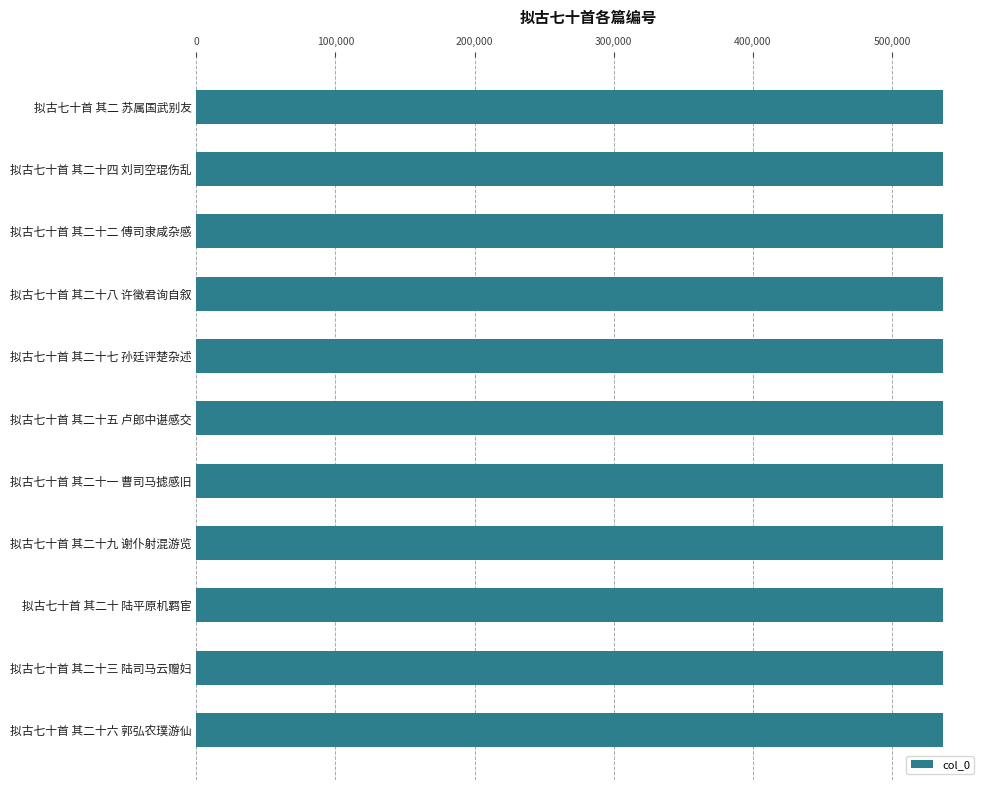

What is the approximate value at 拟古七十首 其二十二 傅司隶咸杂感?

536407